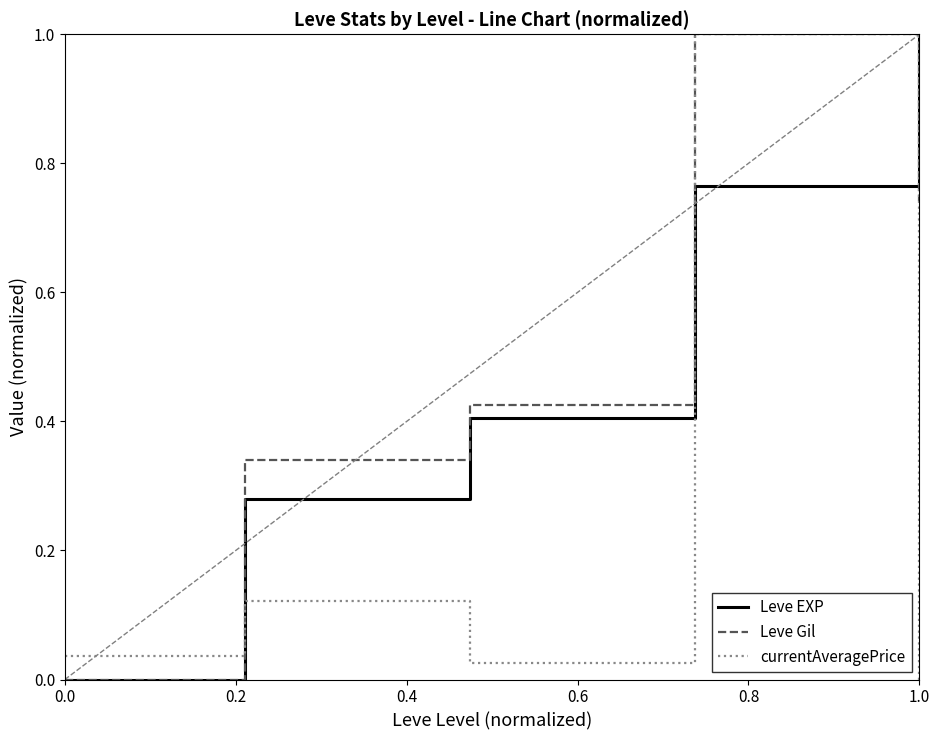

What is the maximum value for currentAveragePrice?

1.0